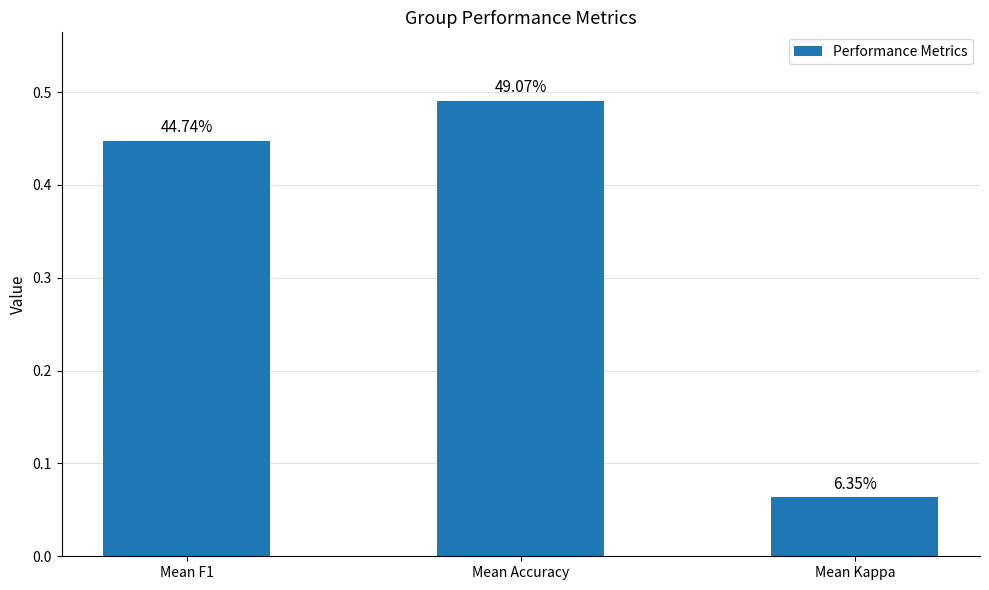

How many bars are there in total?

3